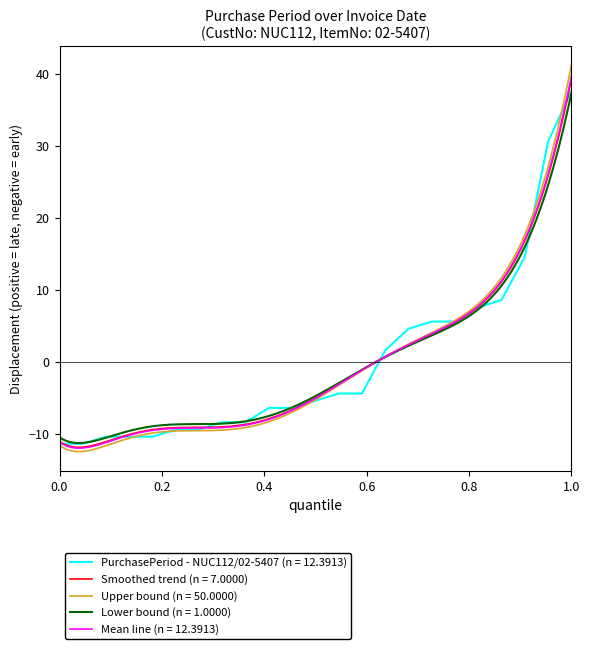

What is the lowest value of the Upper bound (n = 50.0000) series?

-12.5